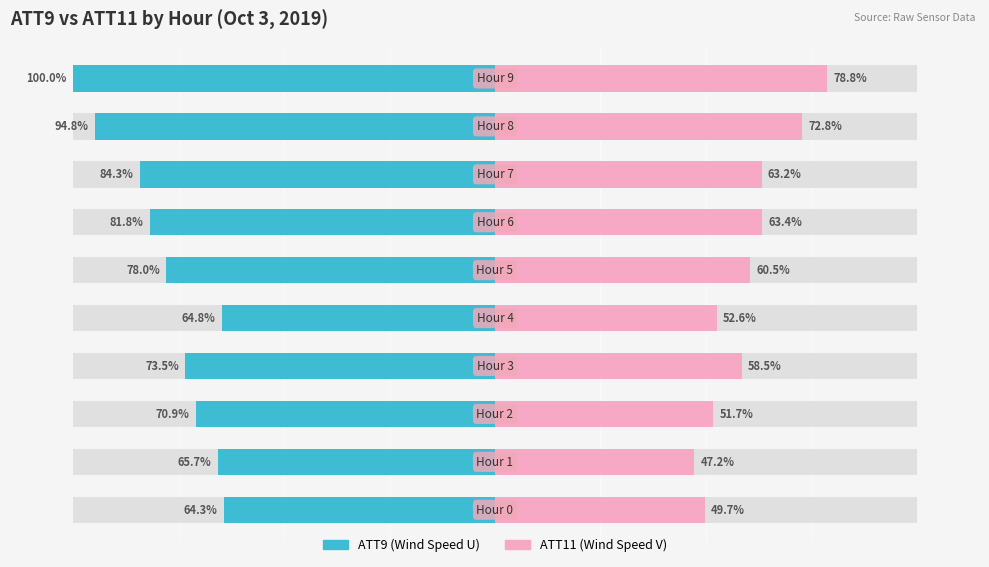

Which series changed the most between 0 and 6?

ATT9 (left)